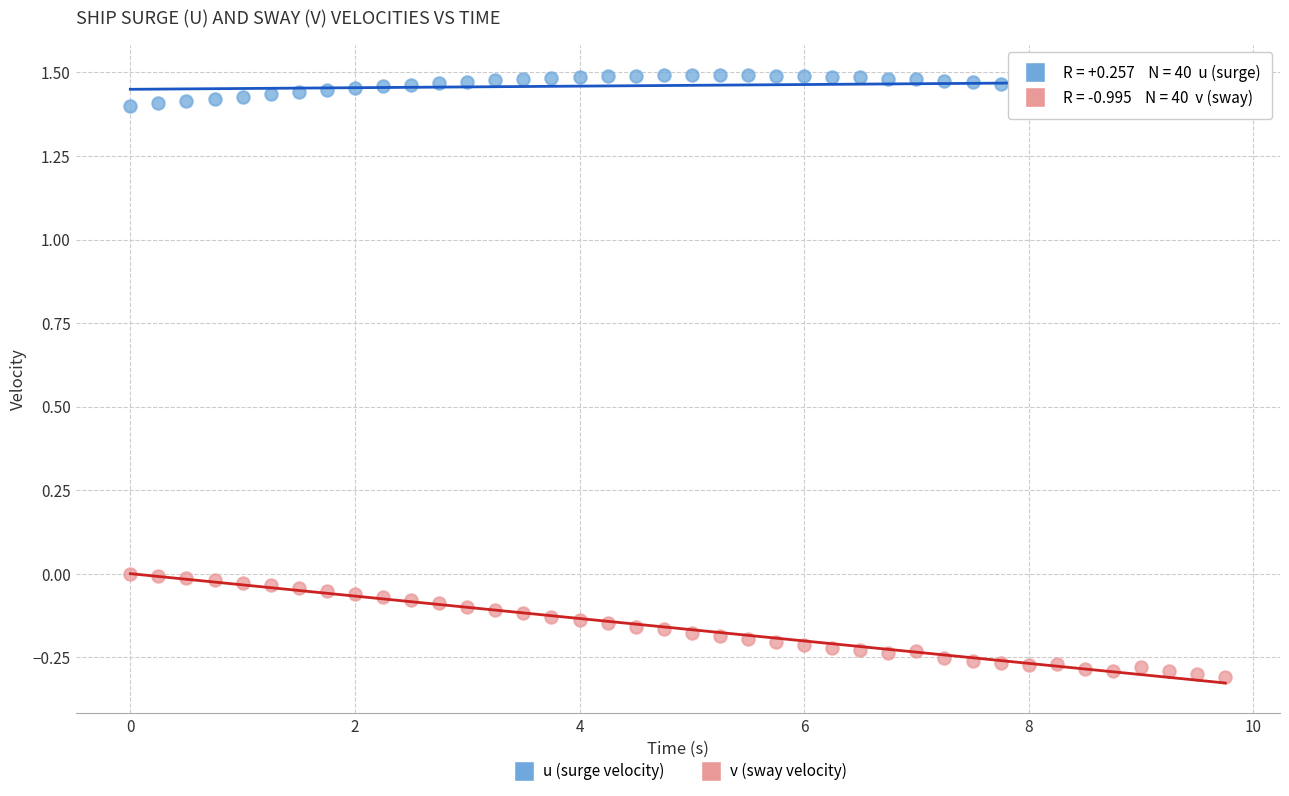

Which series contains the highest Y value?

u (surge velocity)